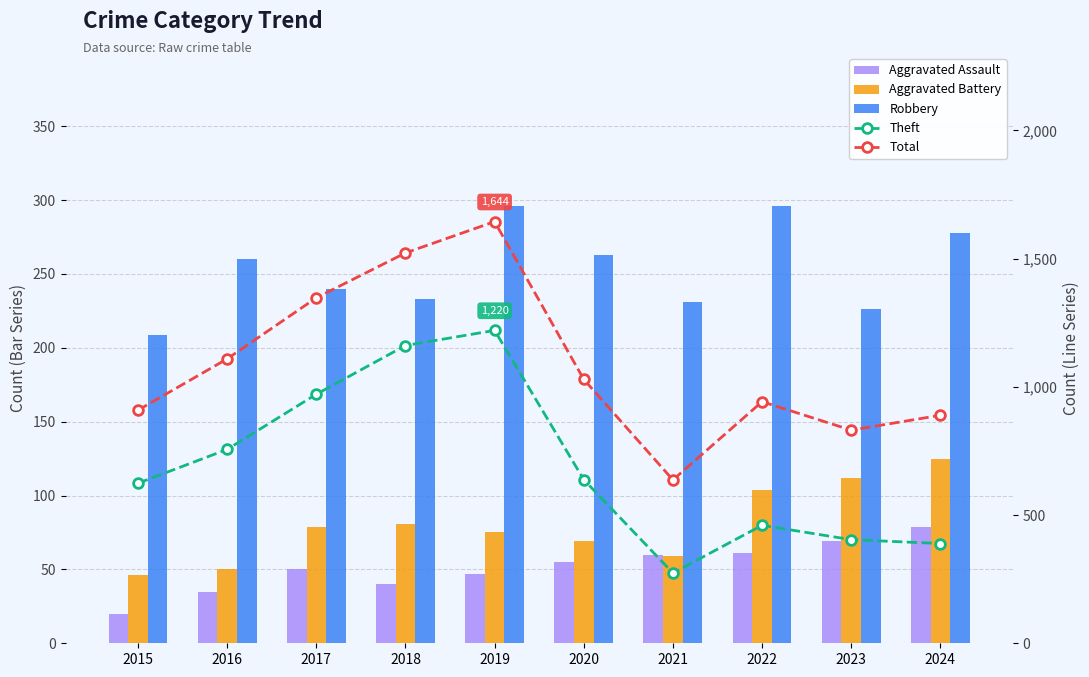

Which series changed the most between 2018 and 2023?

Theft